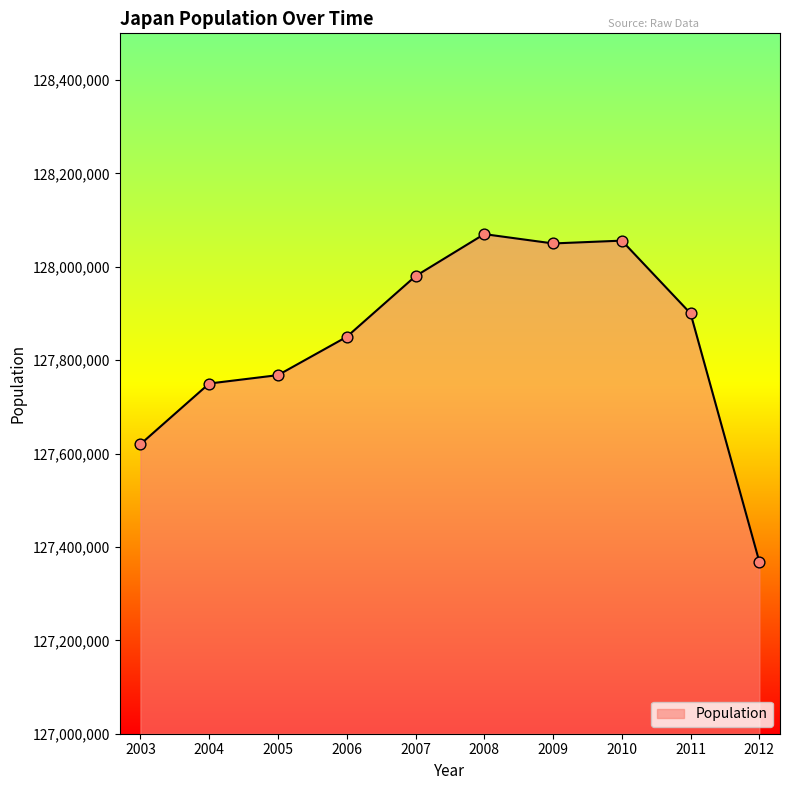

Approximately how many times larger is the value at 2003 compared to 2012?

1.0